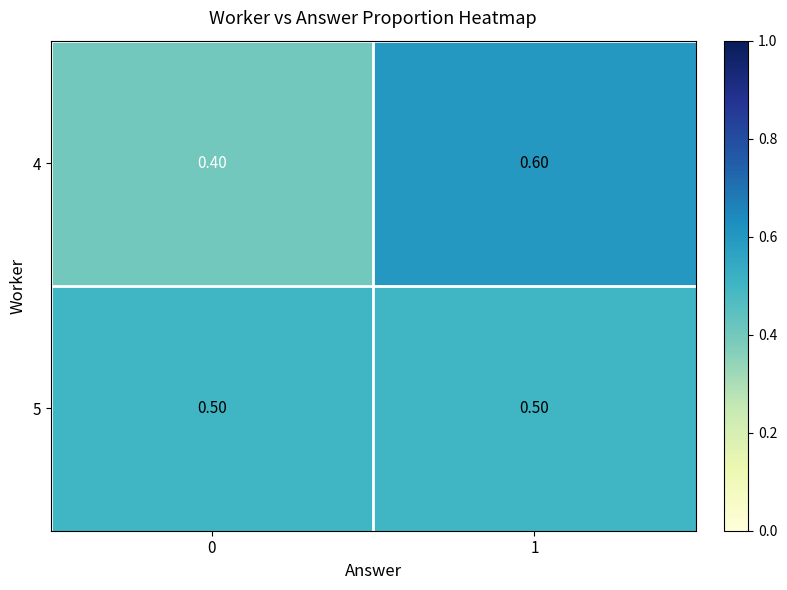

What is the spread (max minus min) of values at 0?

0.1